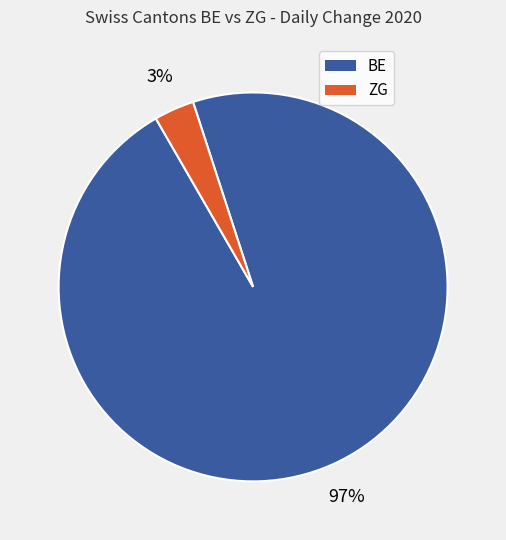

Rank the categories by value from lowest to highest.

ZG, BE